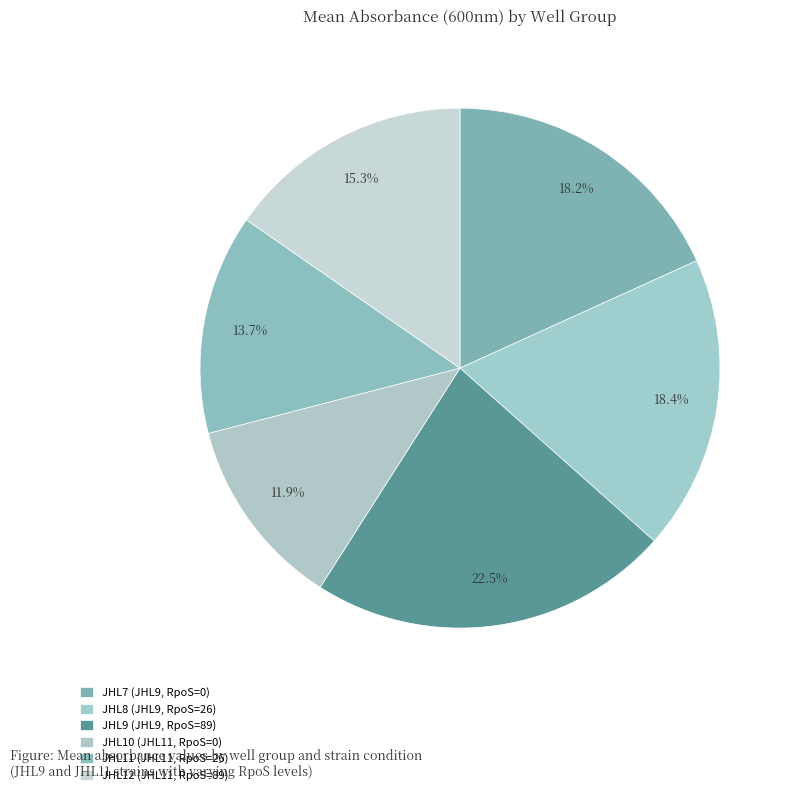

True or false: JHL9 (JHL9, RpoS=89) accounts for 32% of the total.

False